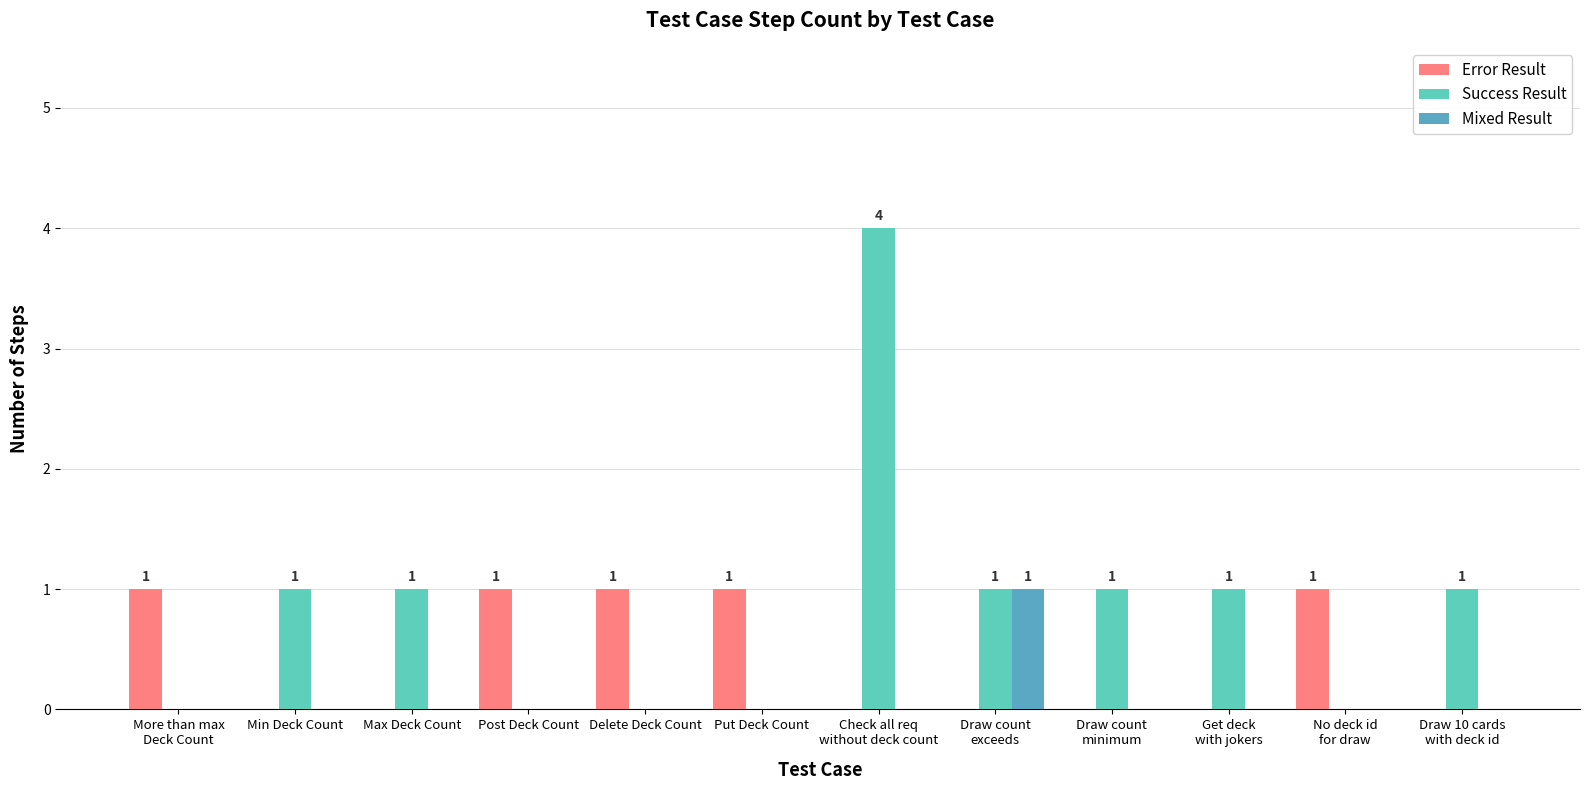

True or false: Mixed Result has a value of 0 at Max Deck Count.

True